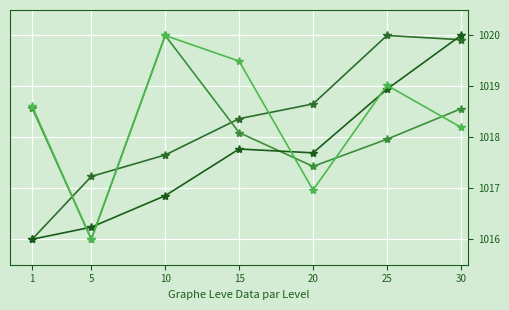

What is the difference between the highest and lowest values at 1?

2.6